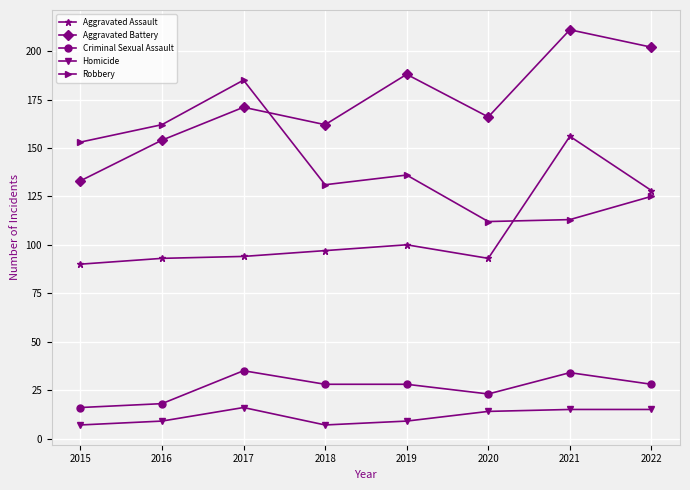

In Aggravated Battery, how many points are lower than both neighbors (excluding endpoints)?

2